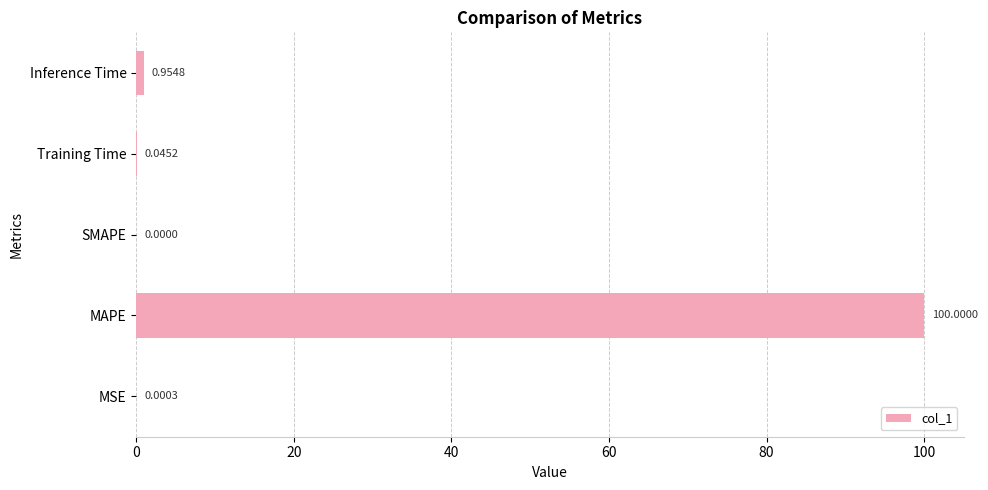

How many data points are above 0?

4